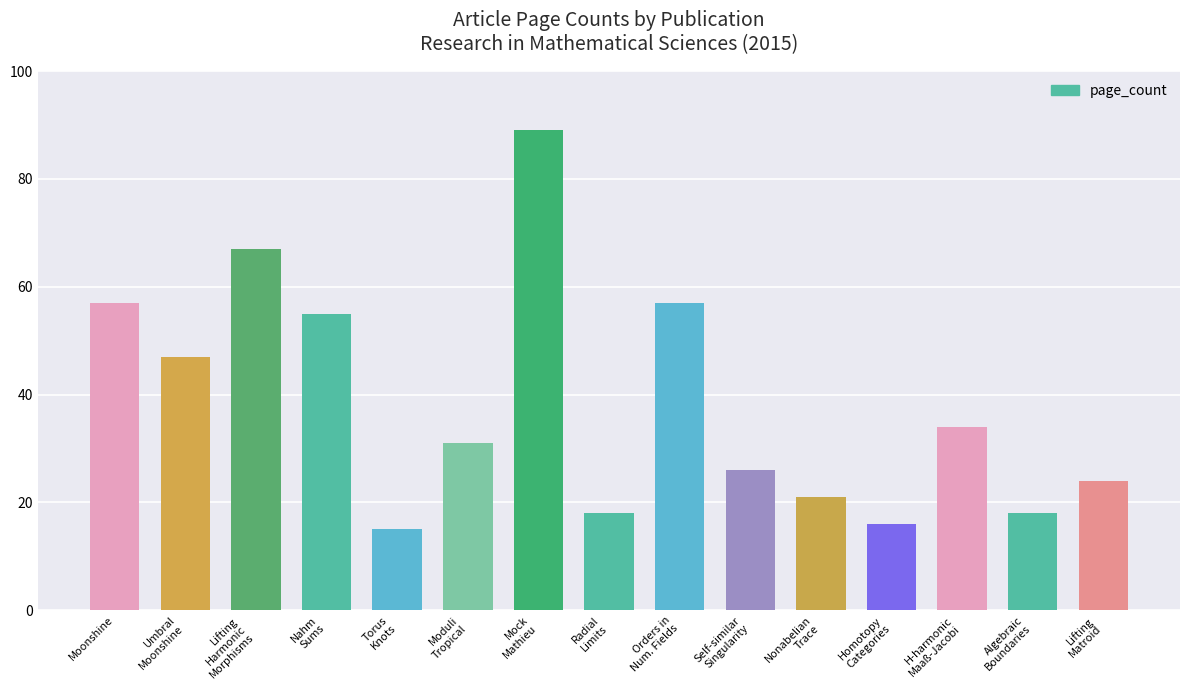

Are the bars horizontal?

No